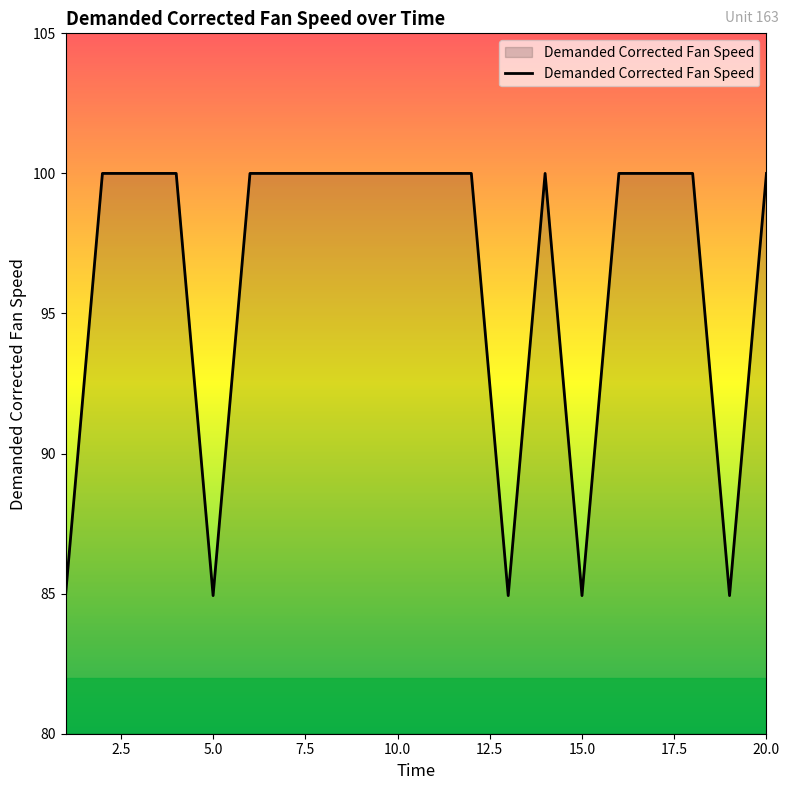

What is the smallest value displayed?

84.9